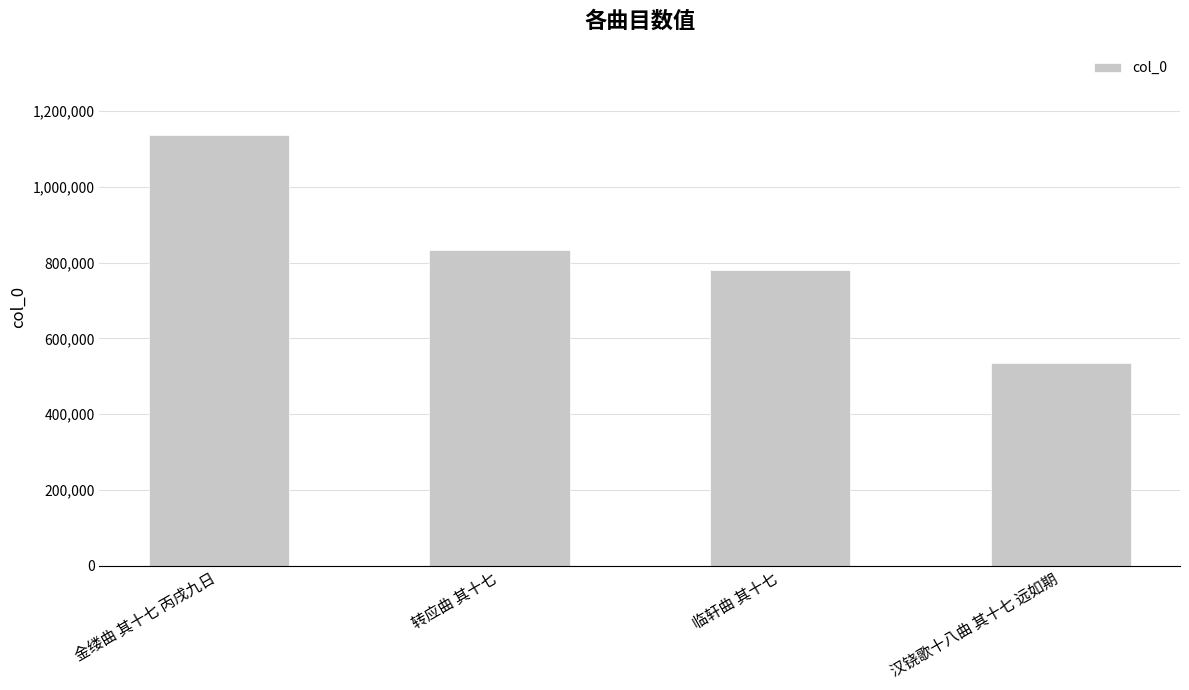

Reading left to right, what are all the values shown in this chart?

1137058	833539	781612	535945